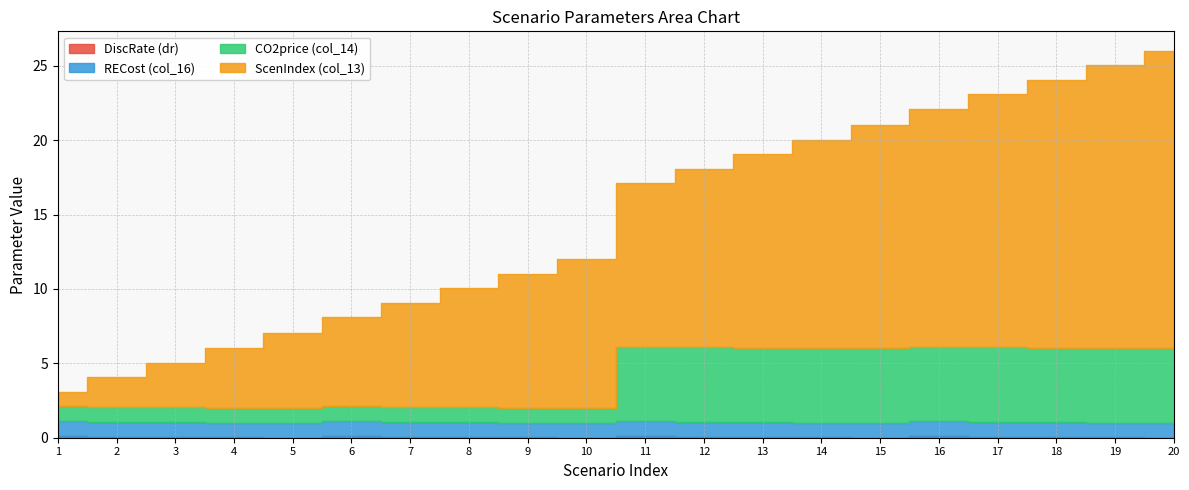

What value does the ScenIndex (col_13) series have at Ose~0014?

14.0